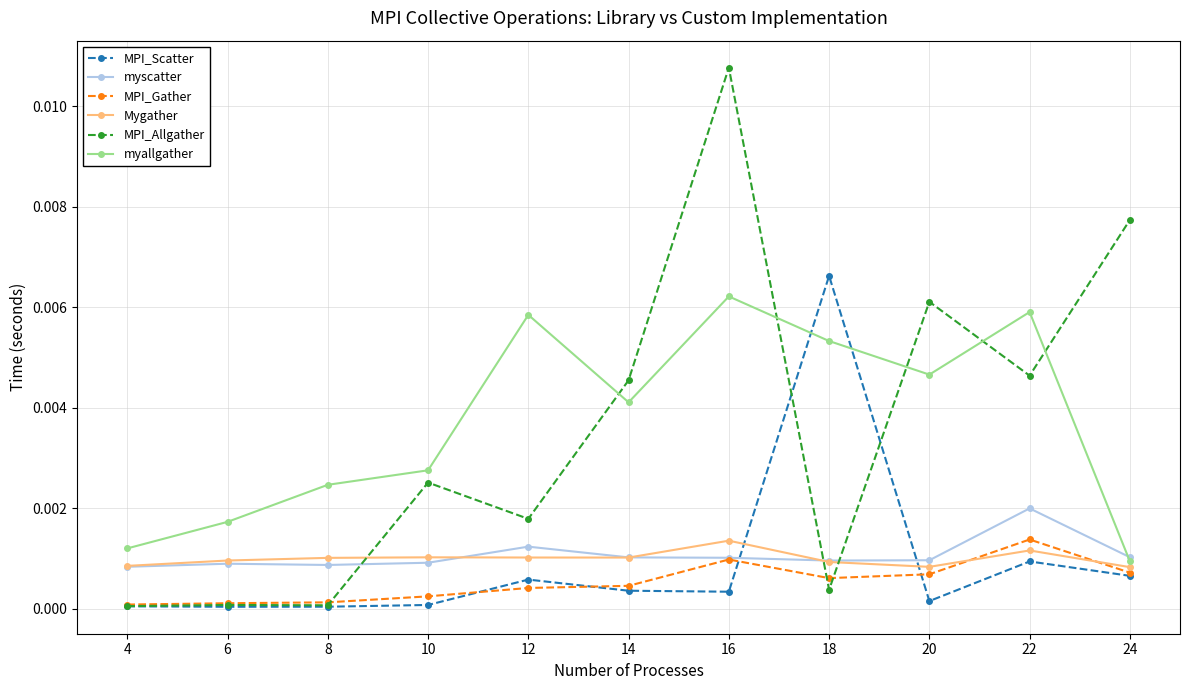

True or false: MPI_Gather has a value of 0.0 at 20.

True